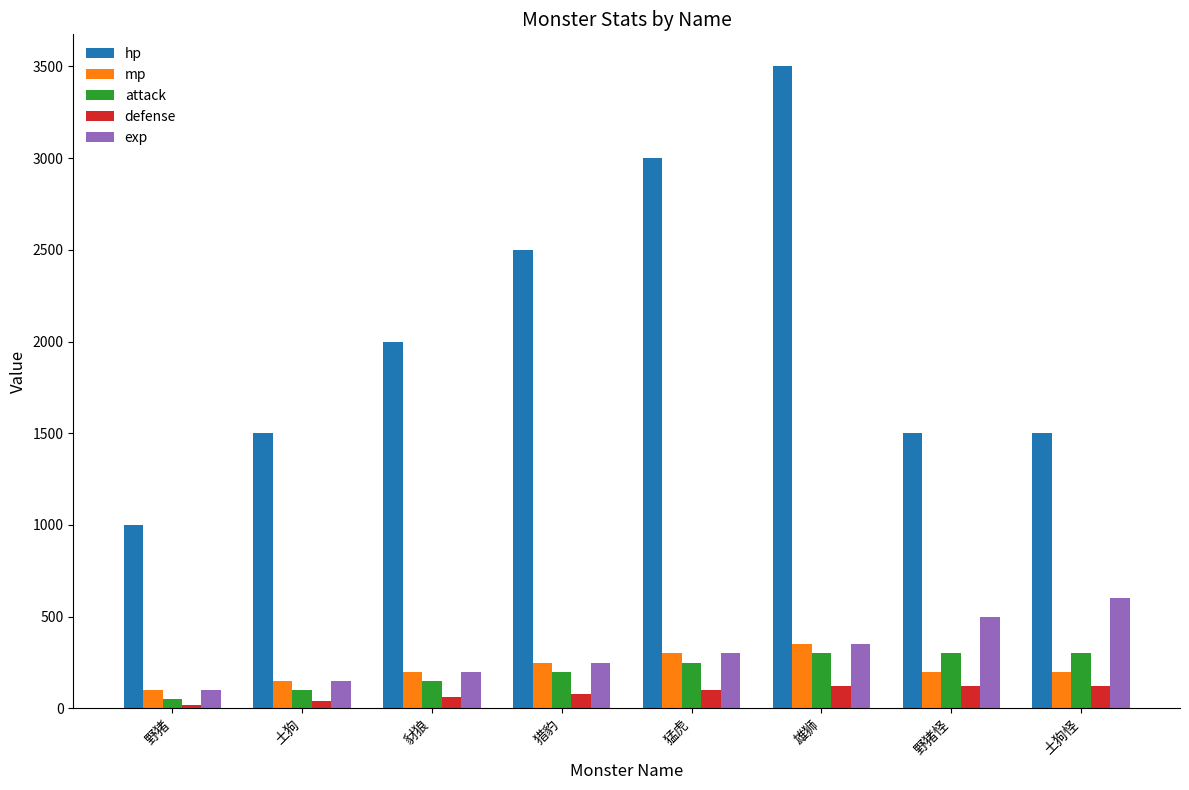

Between 野猪 and 猛虎, which series saw the biggest shift?

hp